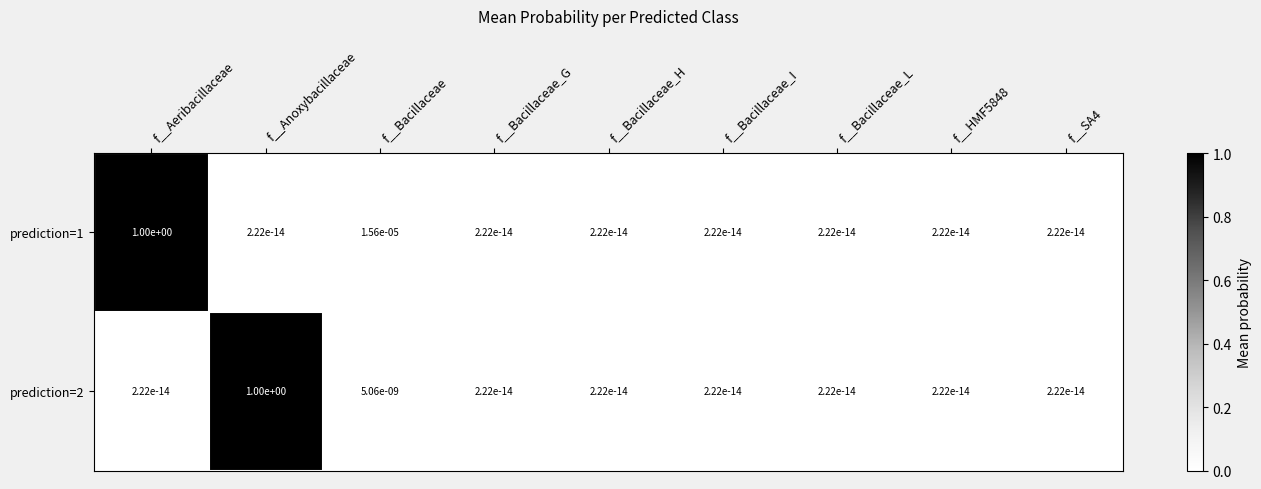

What is the total value across all series at f__Anoxybacillaceae?

1.0